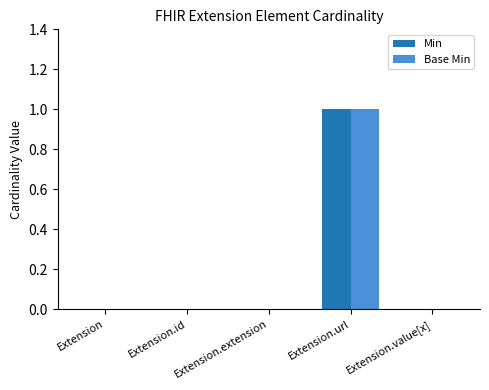

At which category does the chart reach its peak across all series?

Extension.url